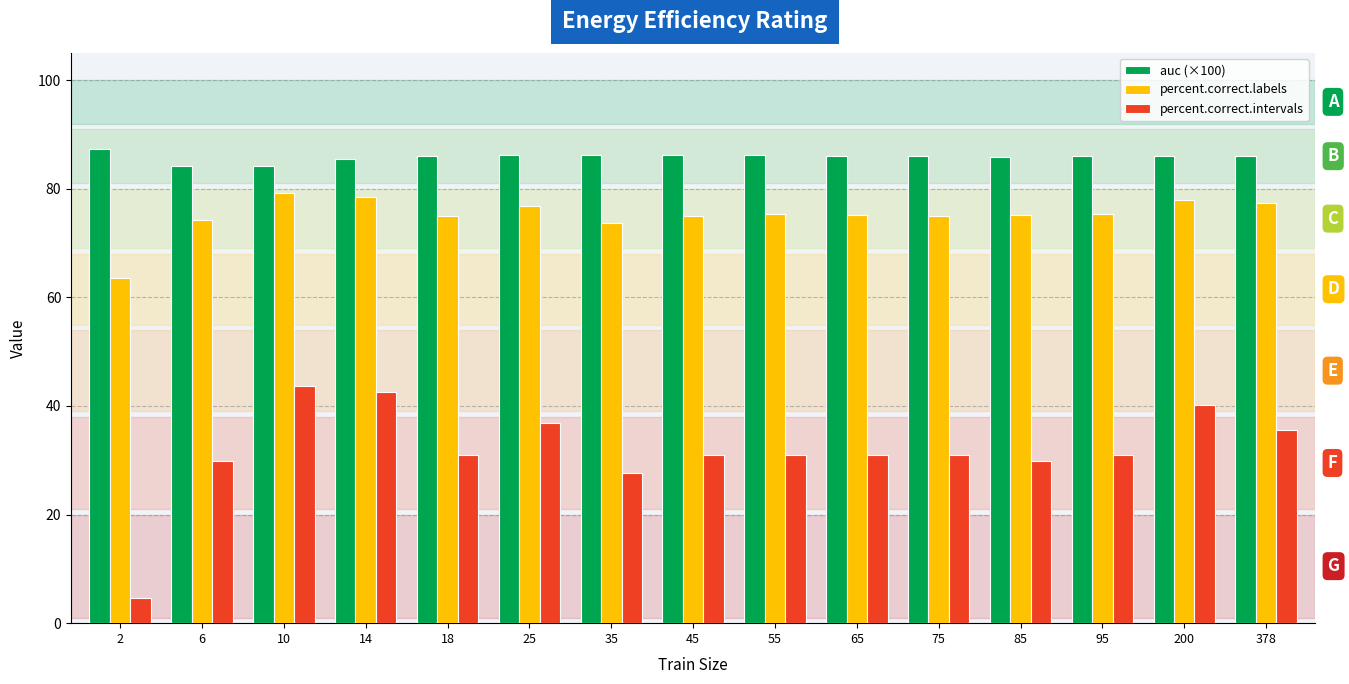

How many data points does each series have?

15